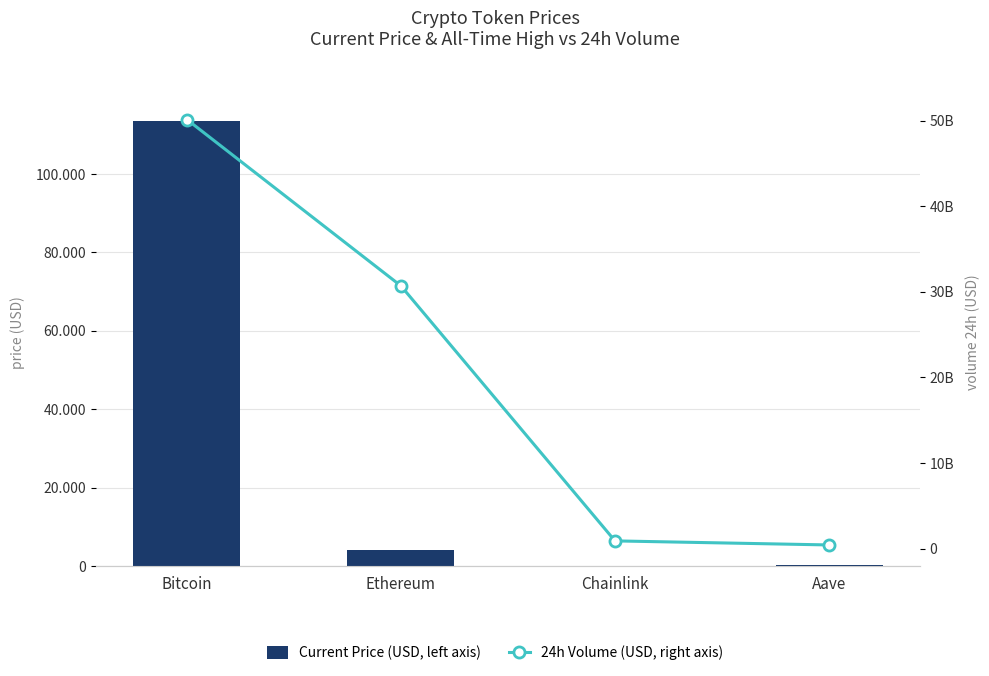

What is the maximum value shown in the chart?

50119410598.0